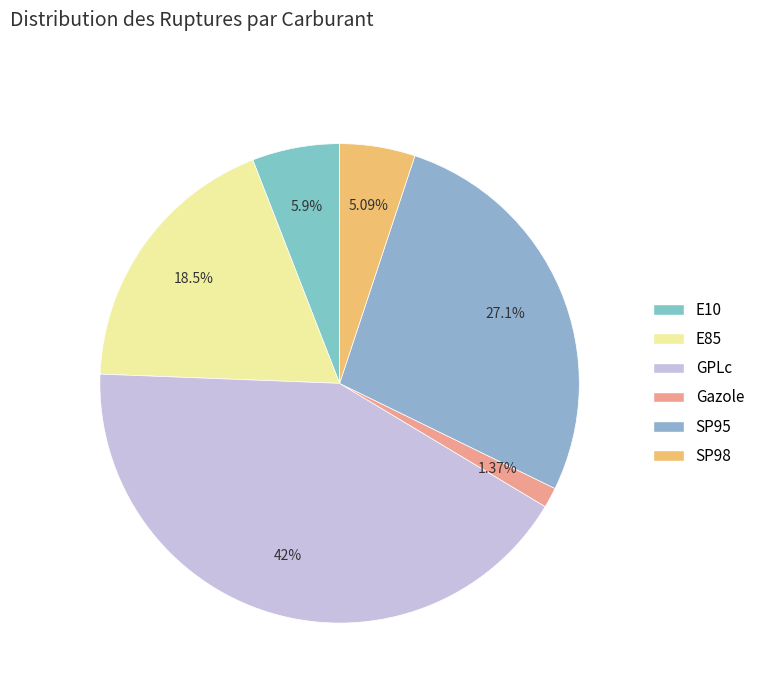

Which slice is the largest?

GPLc